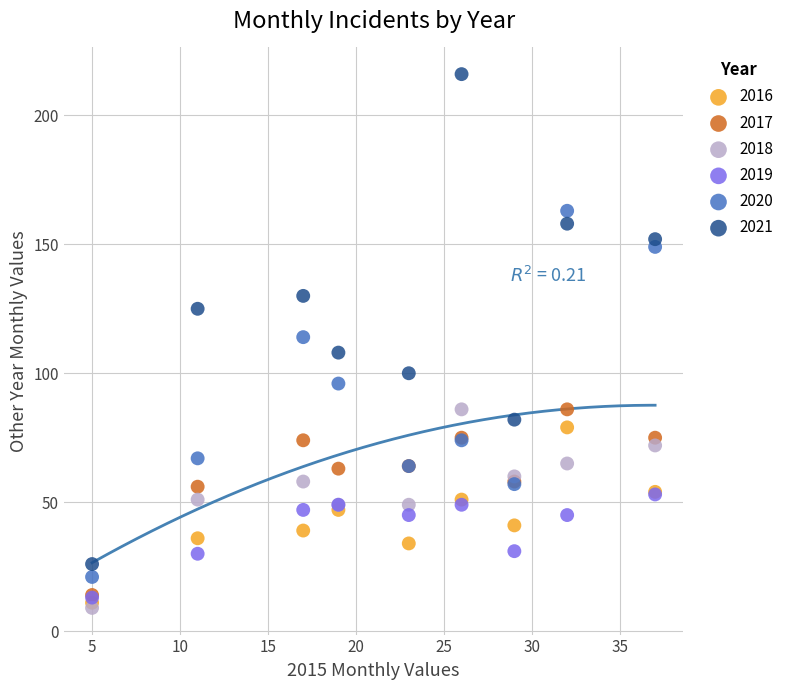

What are all the series names shown in the legend?

2016, 2017, 2018, 2019, 2020, 2021